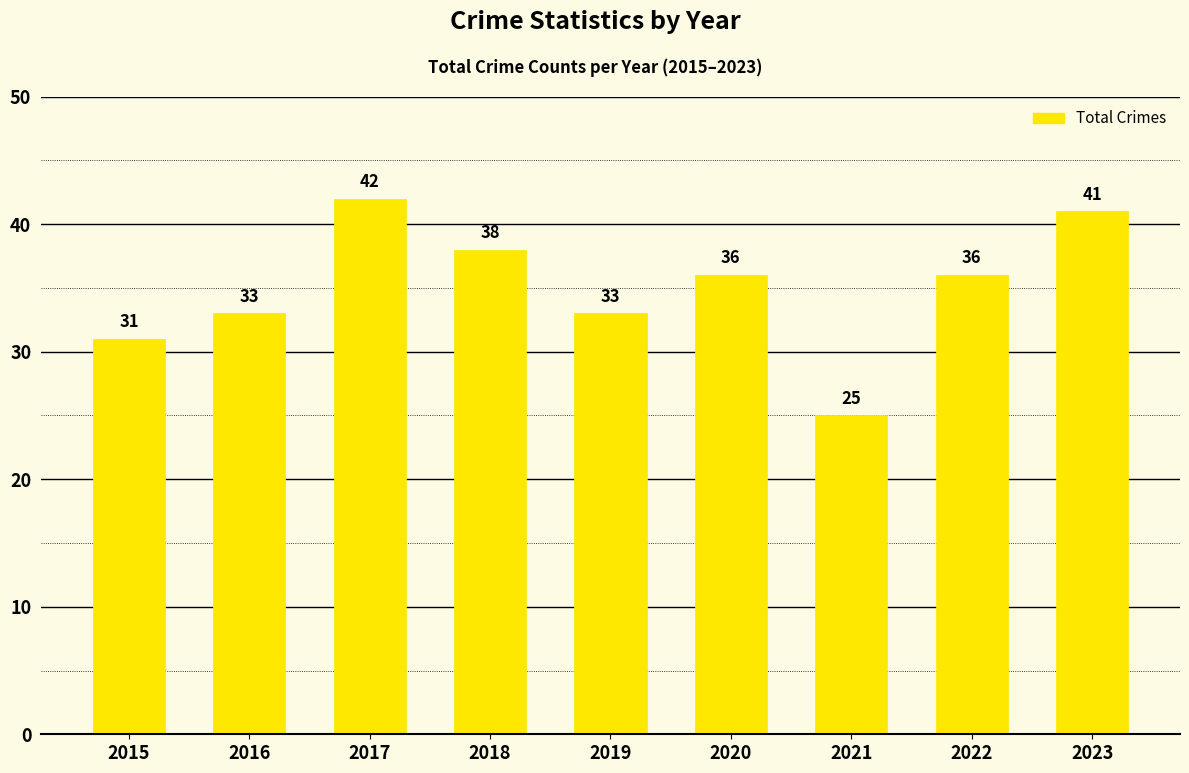

Count the number of categories in the chart.

9